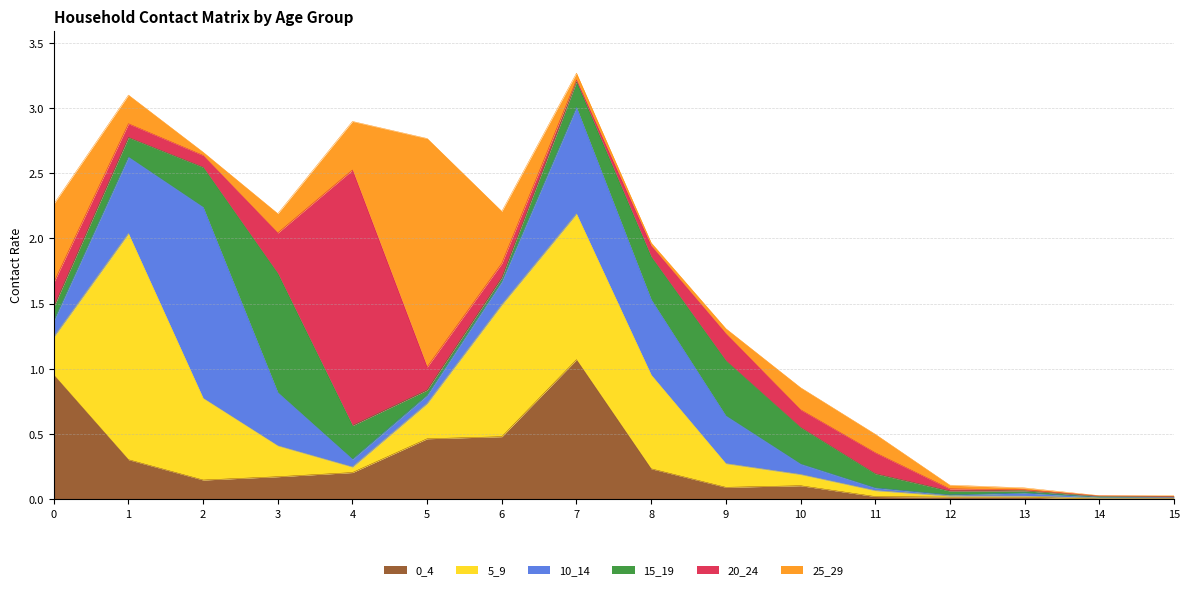

How many intersections are there between 20_24 and 0_4?

5